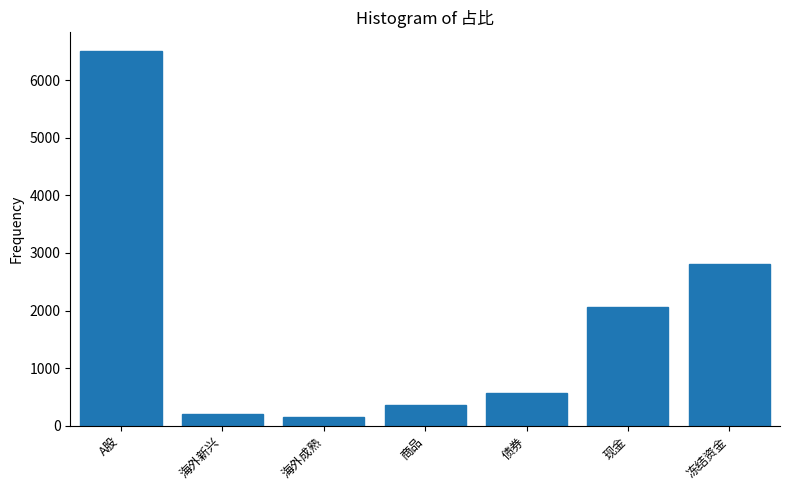

Reading left to right, what are all the values shown in this chart?

6506.3	202.9	157.2	366.4	574.6	2064.8	2815.3